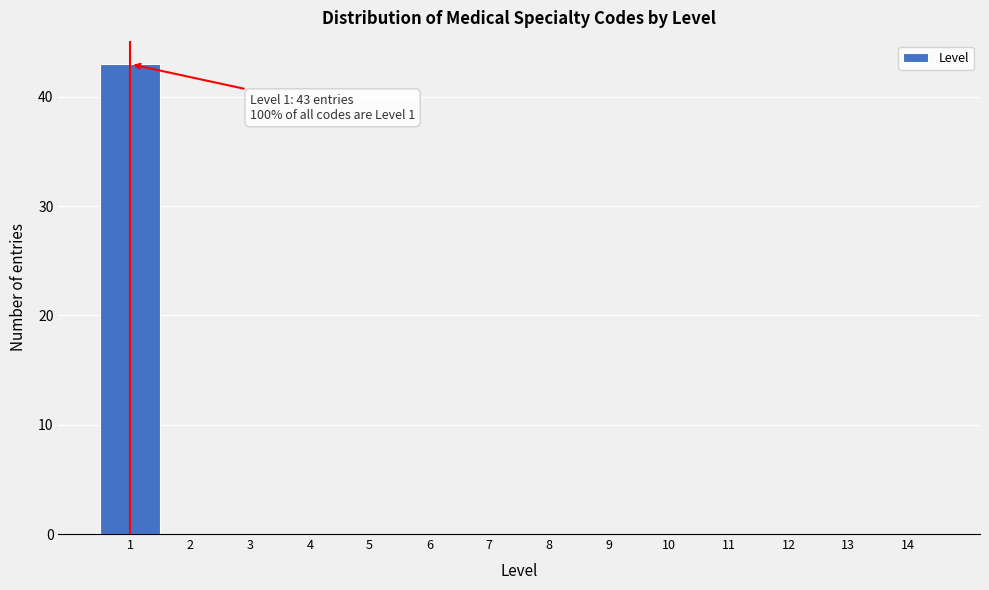

Reading right to left, transcribe all the data shown in this chart.

14=0	13=0	12=0	11=0	10=0	9=0	8=0	7=0	6=0	5=0	4=0	3=0	2=0	1=43